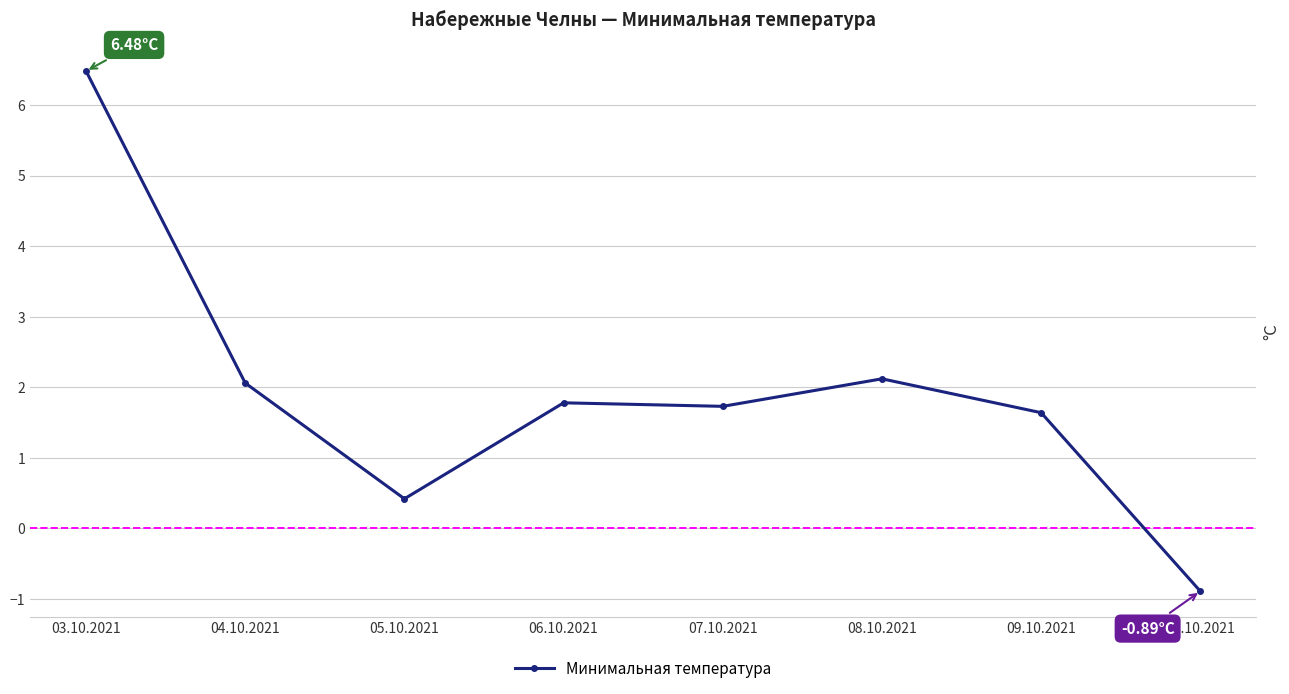

How many lines are shown in the chart?

1